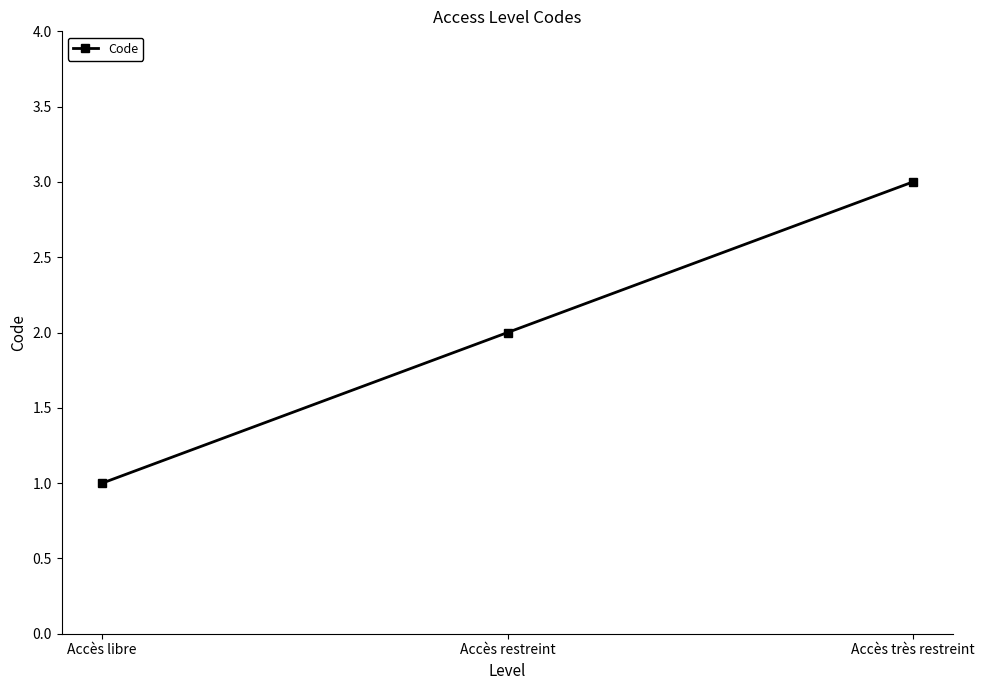

What value does the data have at Accès très restreint?

3